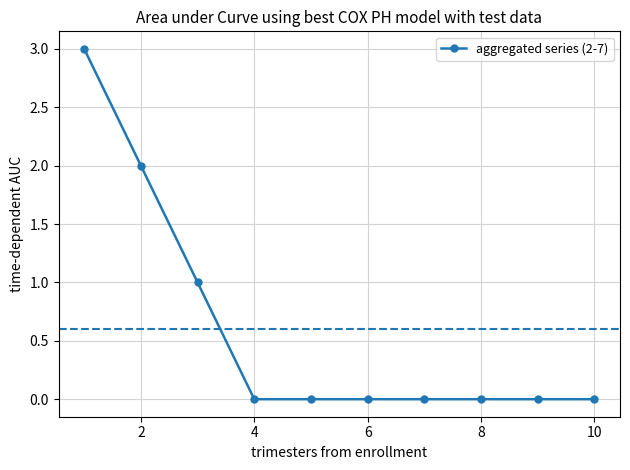

What is the greatest value displayed?

3